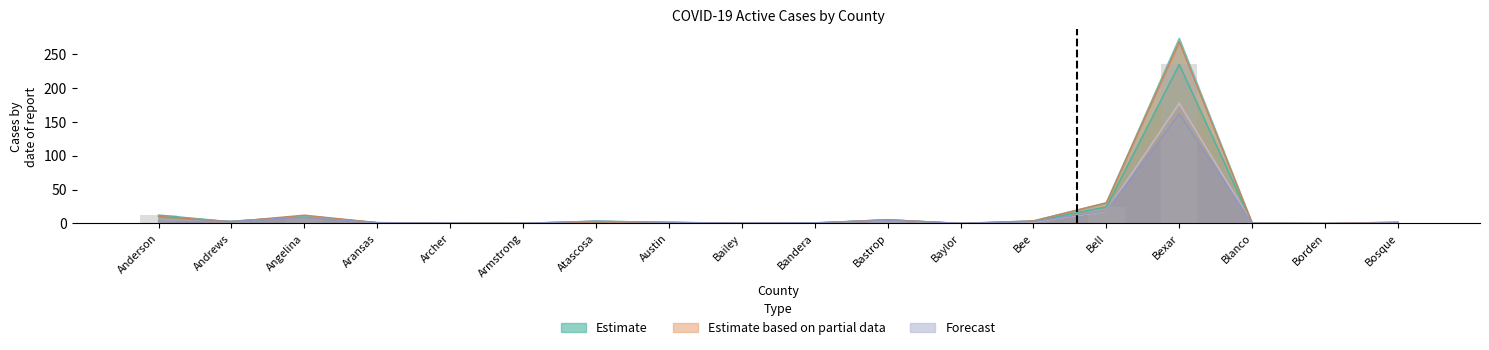

Is it true that the value at Armstrong is 0.1?

True